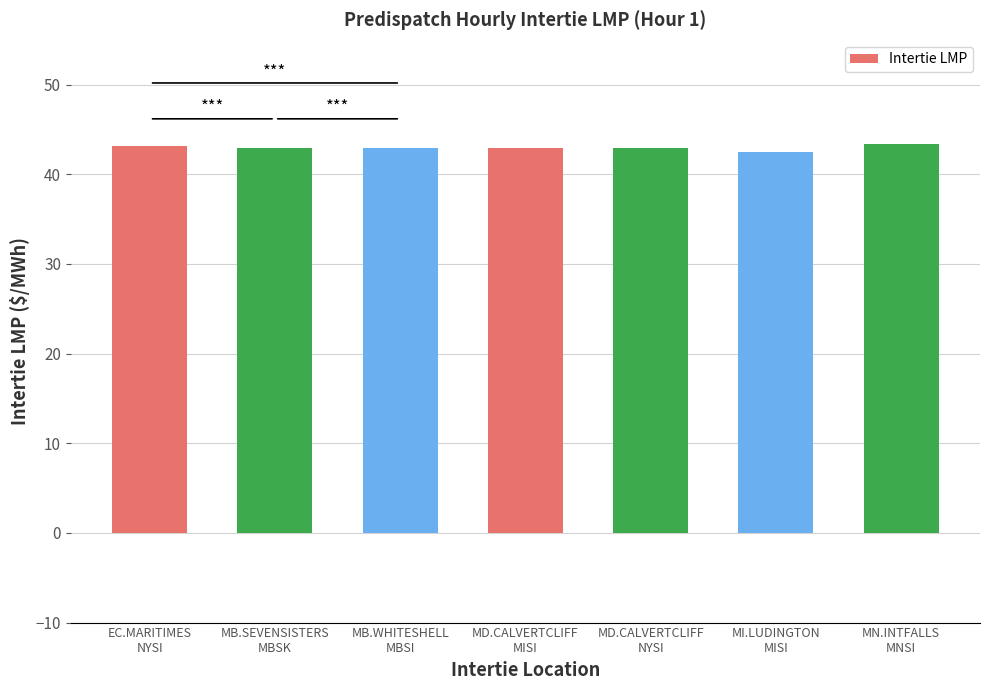

What is the maximum value shown in the chart?

43.4